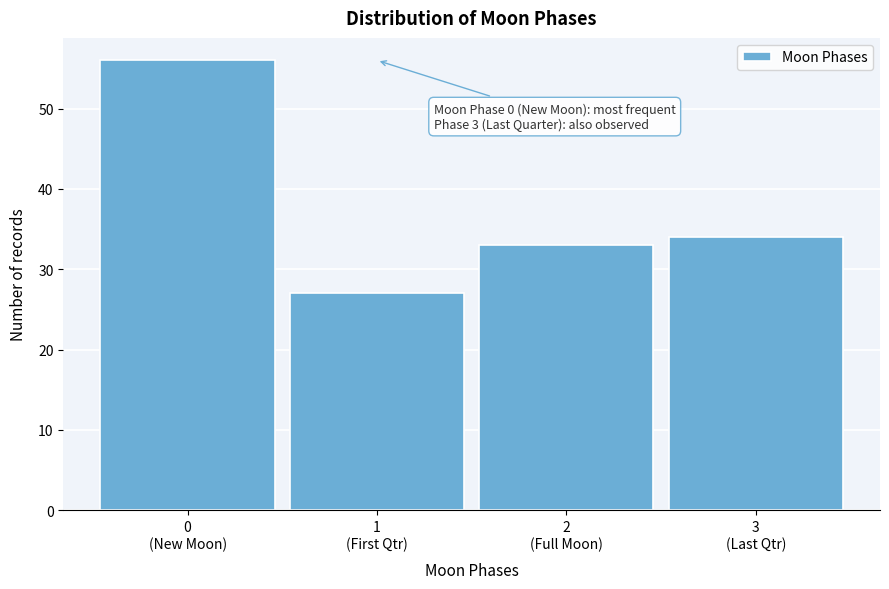

Reading left to right, extract all data points from this chart.

56	27	33	34